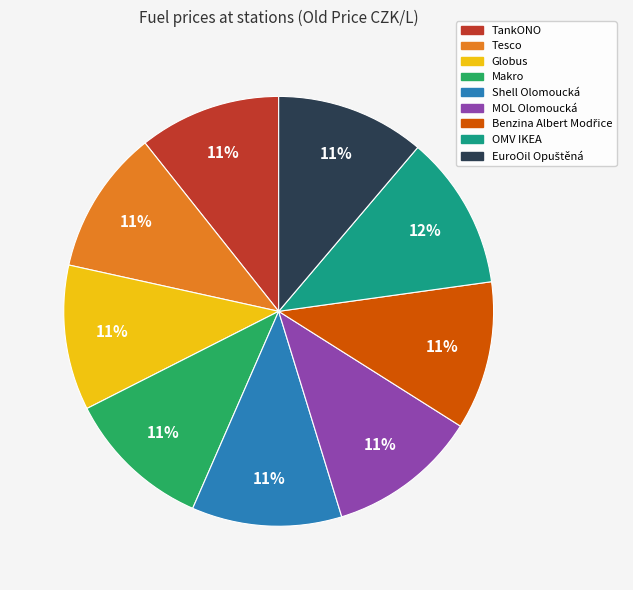

Do MOL Olomoucká and Shell Olomoucká together represent more than half of the pie?

No